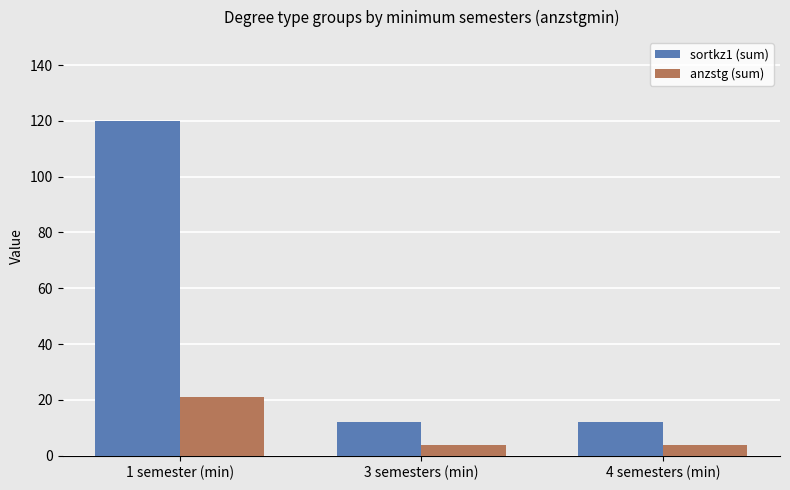

Reading left to right, extract all data points from this chart.

sortkz1 (sum): 120	12	12
anzstg (sum): 21	4	4